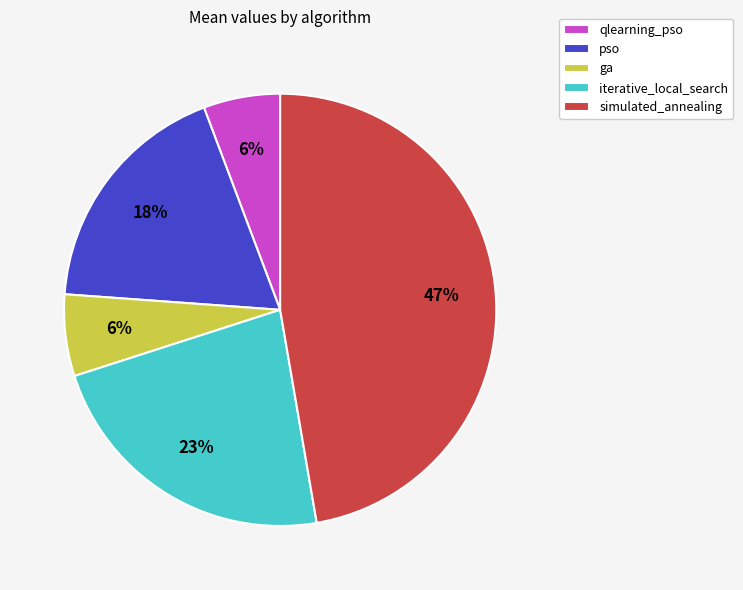

Is it true that iterative_local_search is 30% of the pie?

False